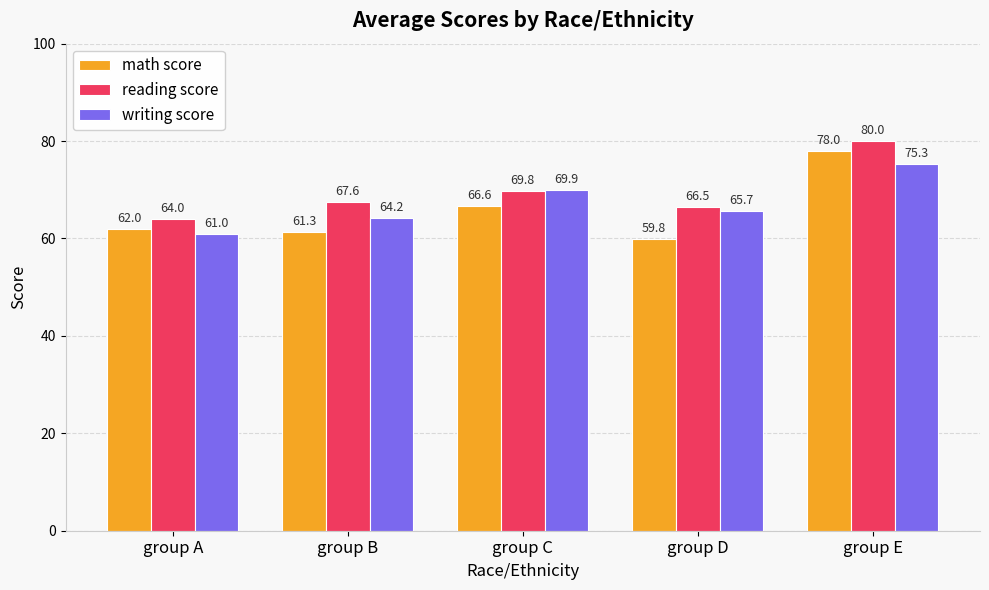

Which series changed the most between group C and group E?

math score